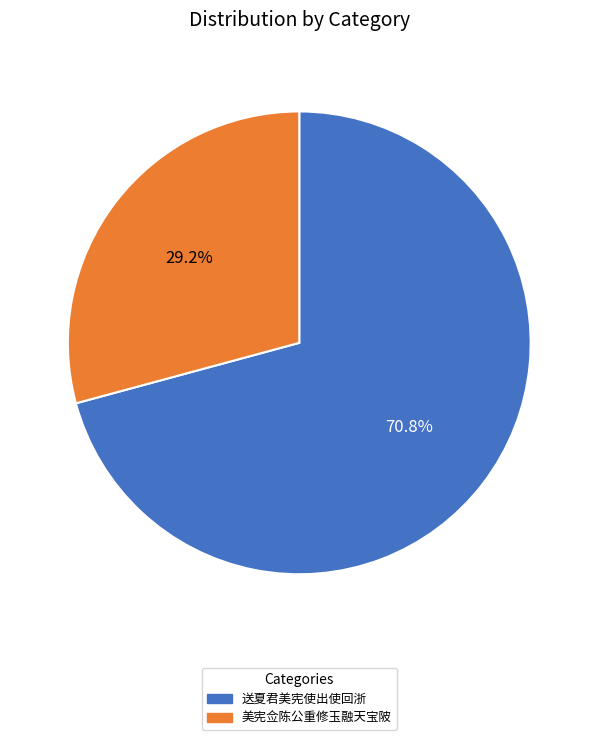

Is there any slice that represents more than half of the pie?

Yes